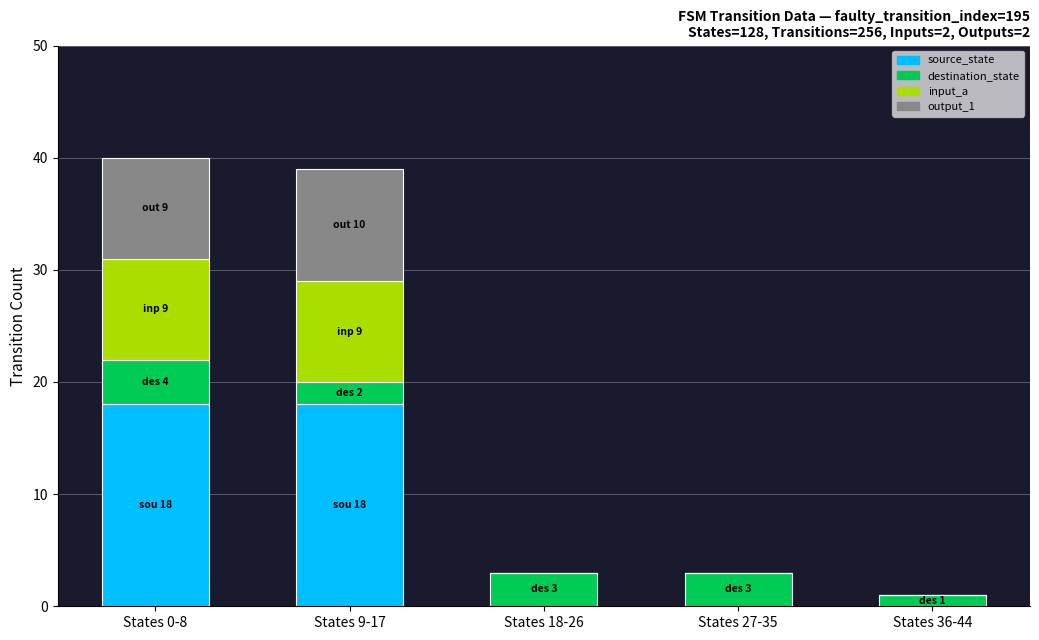

Is it true that source_state equals -9 at States 27-35?

False